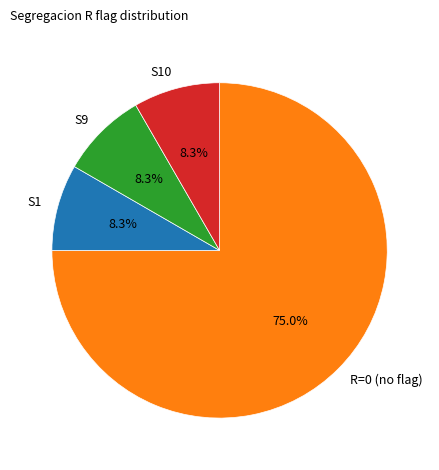

What is the largest slice in the pie chart?

R=0 (no flag)